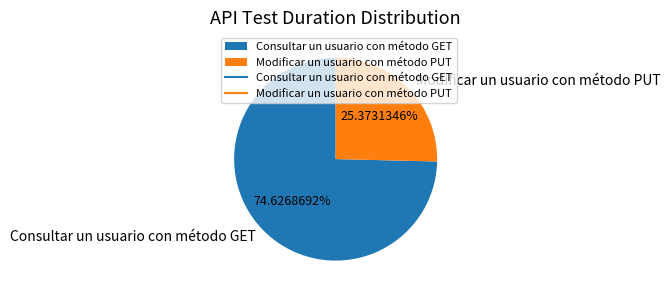

Is it true that Consultar un usuario con método GET is 75% of the pie?

True